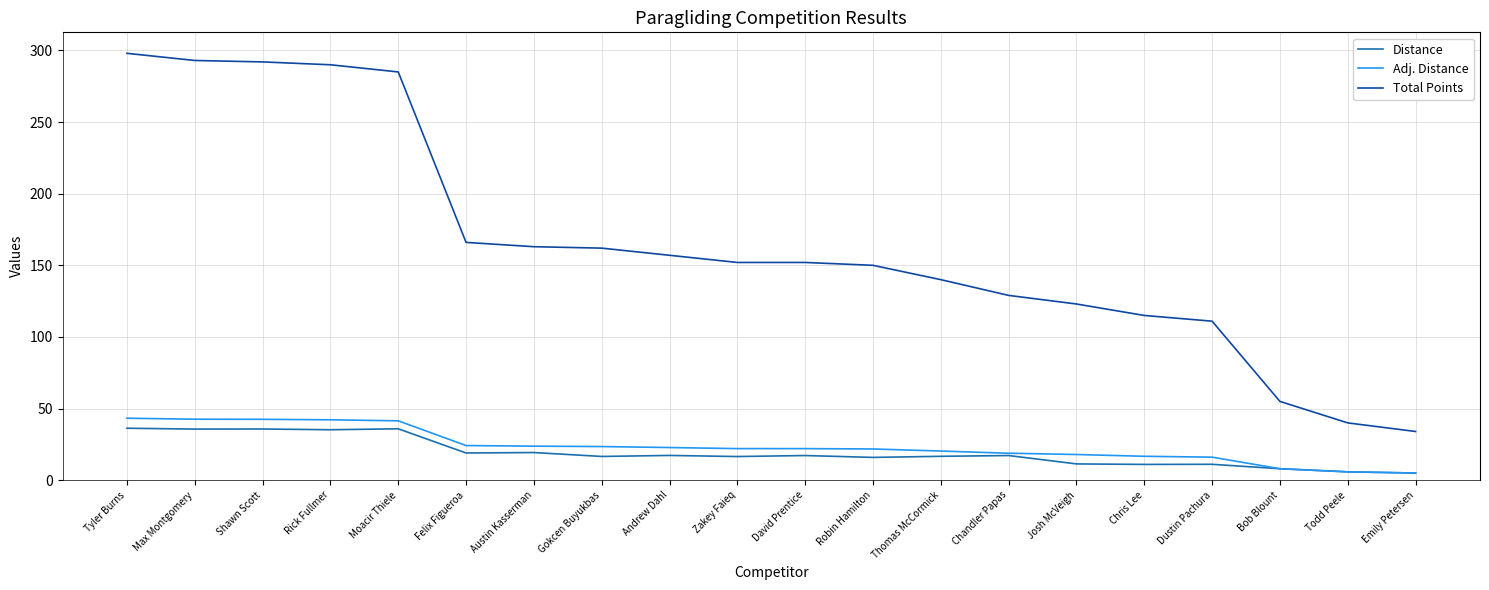

True or false: Distance and Total Points intersect in this chart.

False